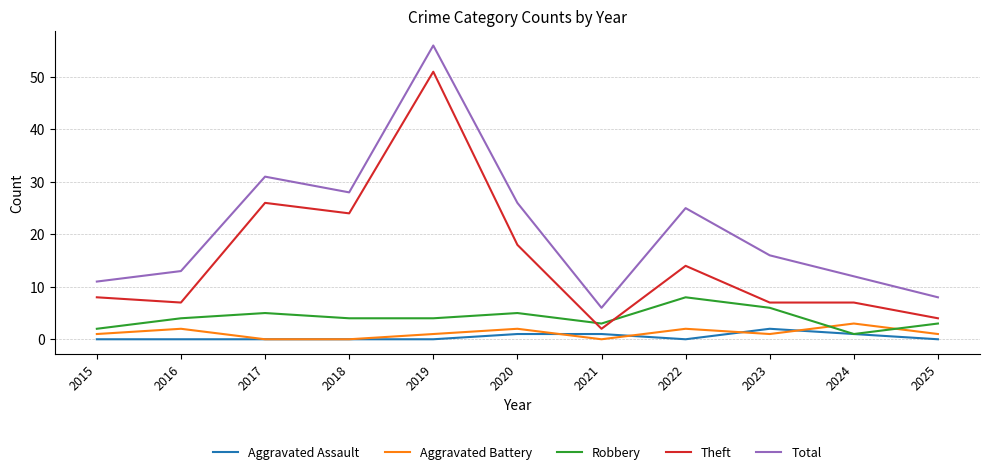

How many intersections are there between Theft and Robbery?

2